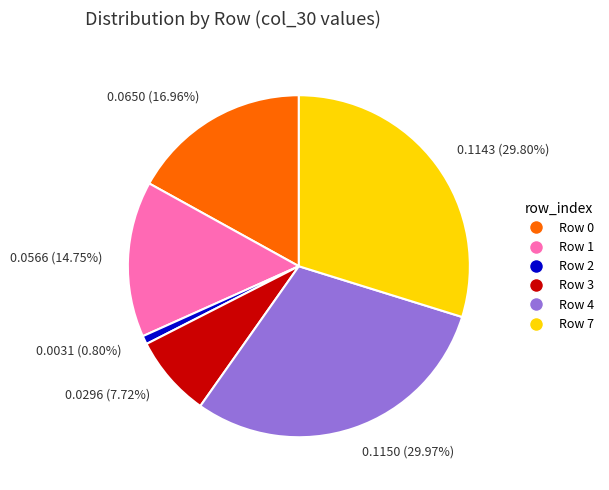

What is the smallest slice in the pie chart?

0.0031 (0.80%)